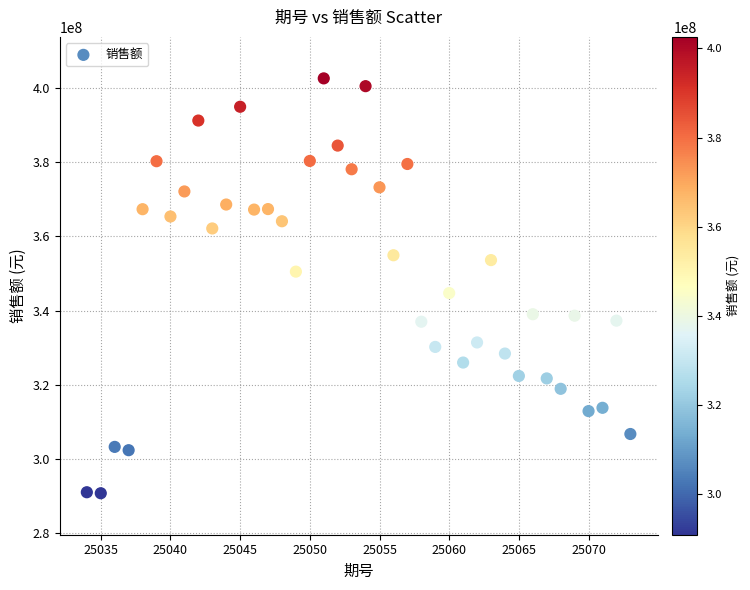

What is the range of X values (max minus min)?

39